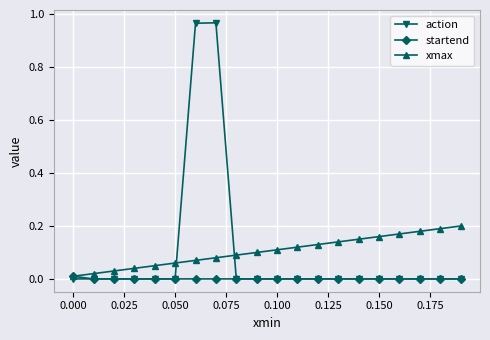

Which series has the widest spread of values?

action